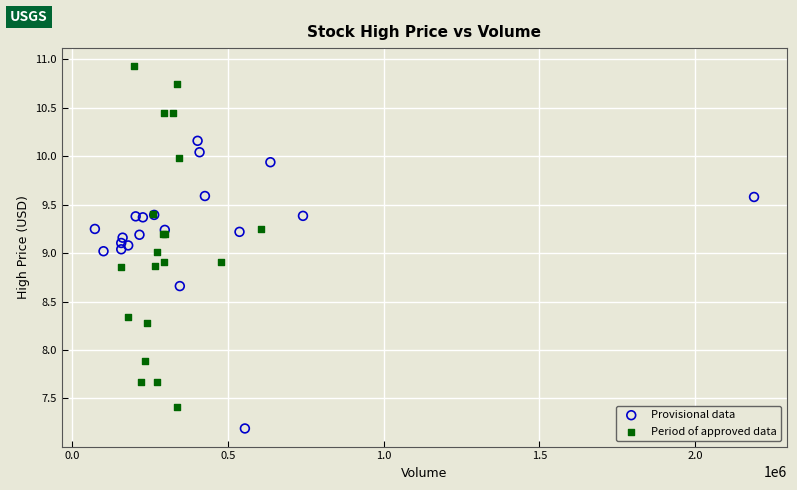

Which series reaches the minimum Y coordinate?

Provisional data